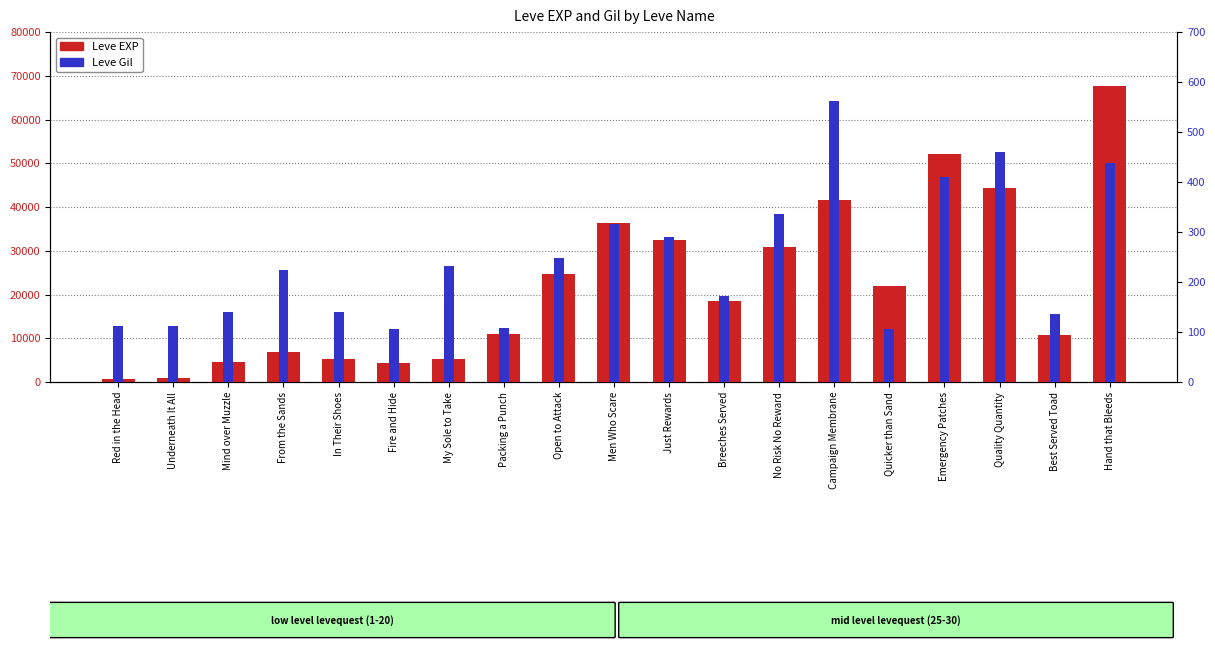

What is the label of the 3rd bar from the right?

Quality Quantity